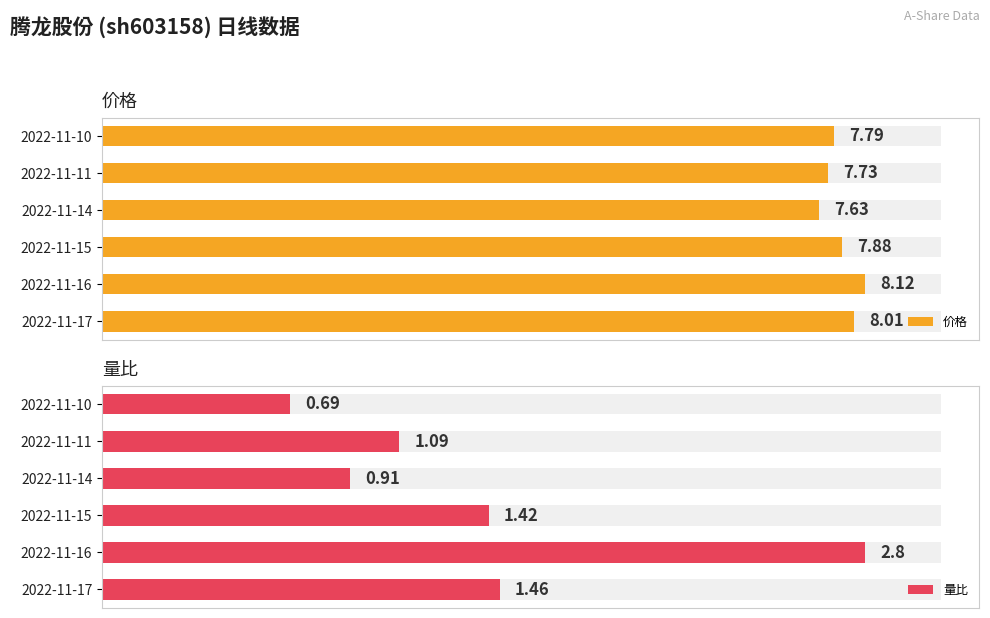

At 2022-11-16, list the series in order from largest to smallest.

价格, 量比